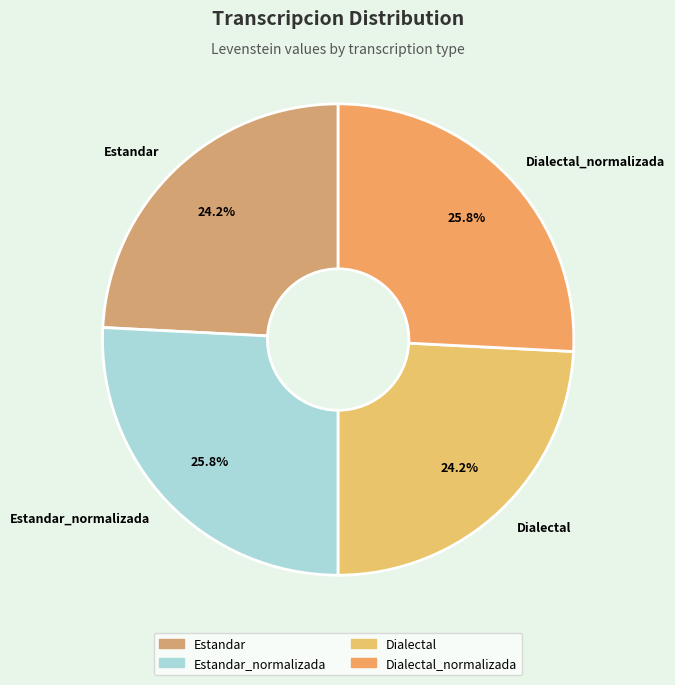

To the nearest percent, what is the average slice percentage?

25%